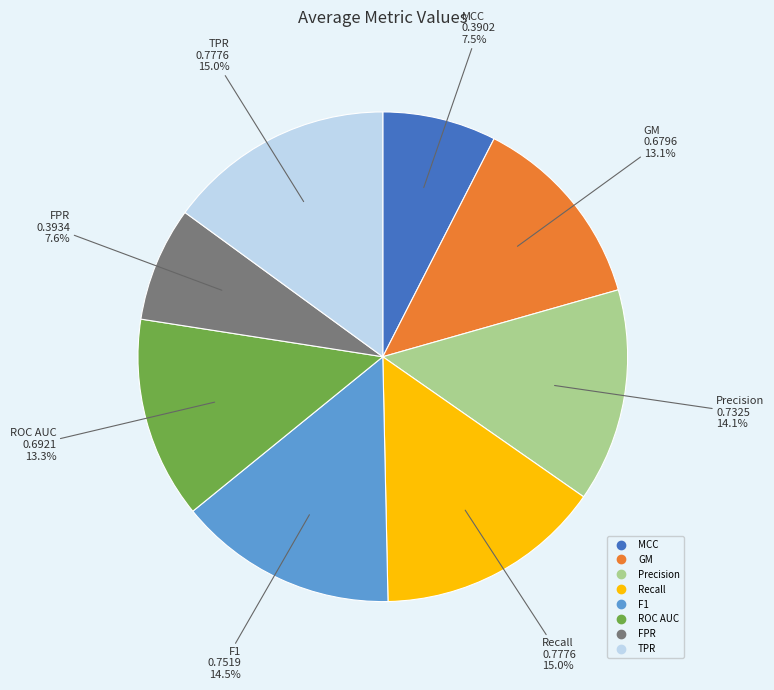

What percentage is NOT represented by F1?

85.5%